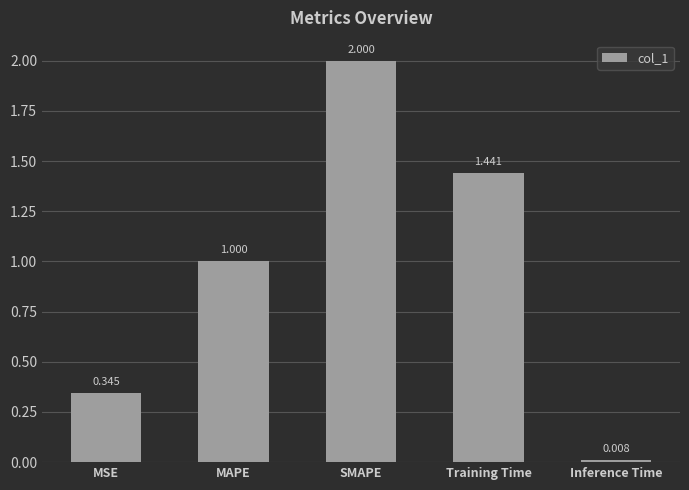

What position from the right is Inference Time?

1